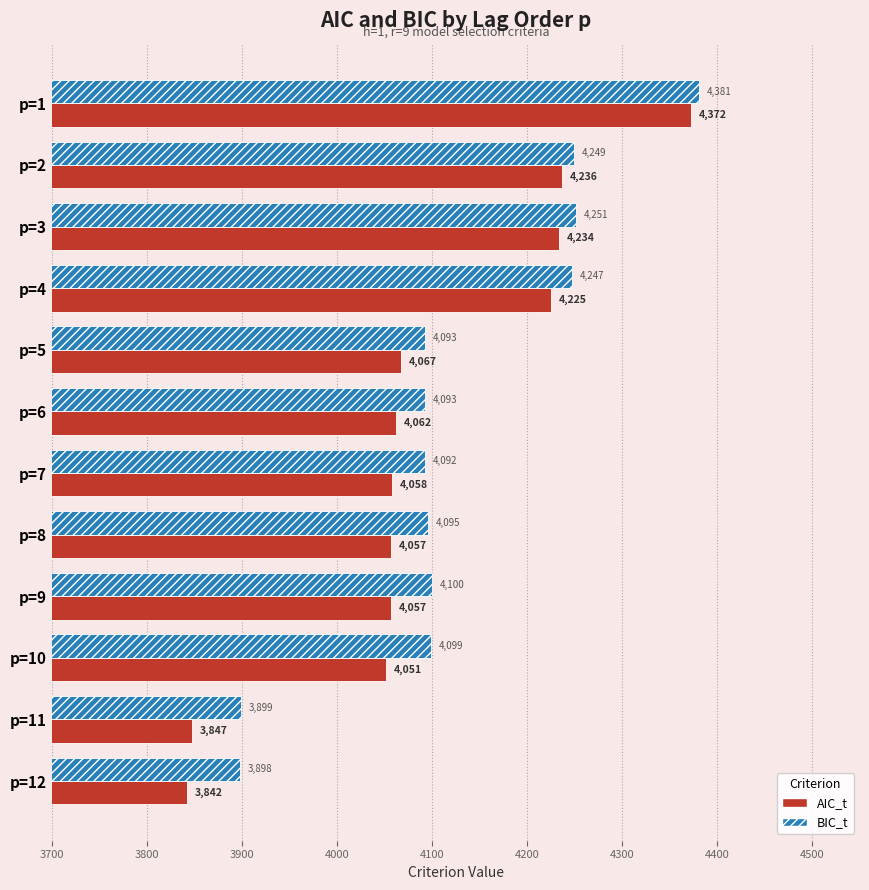

How many values in the BIC_t series exceed 4098?

6